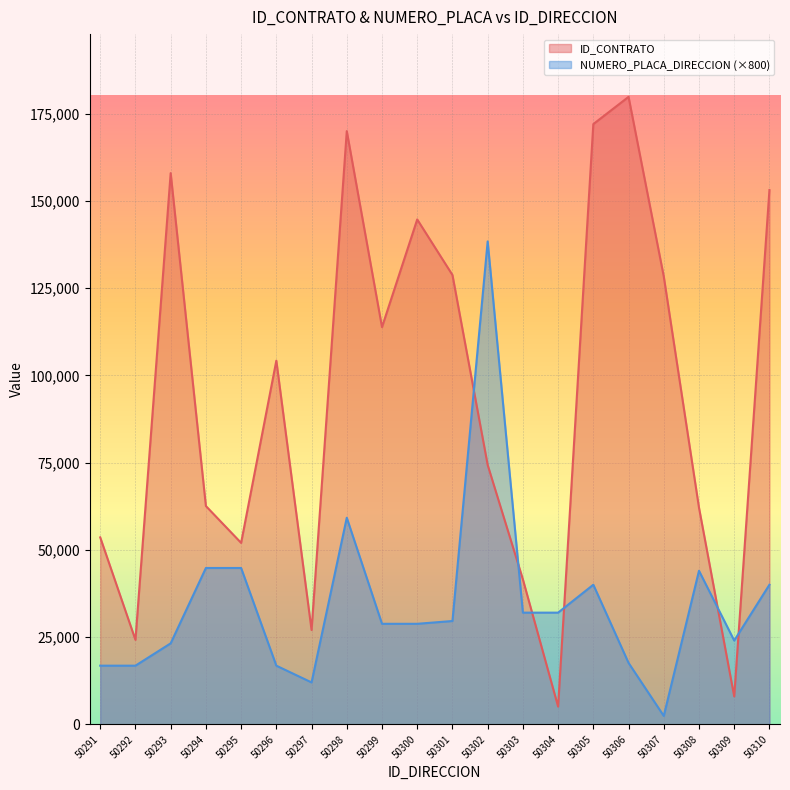

Reading right to left, list all the values displayed in this chart.

ID_CONTRATO: 153106	7984	62072	128342	179825	172025	5073	41532	74337	128776	144693	113833	170000	27019	104212	51994	62557	157969	24199	53570
NUMERO_PLACA_DIRECCION: 40000	24000	44000	2400	17600	40000	32000	32000	138400	29600	28800	28800	59200	12000	16800	44800	44800	23200	16800	16800